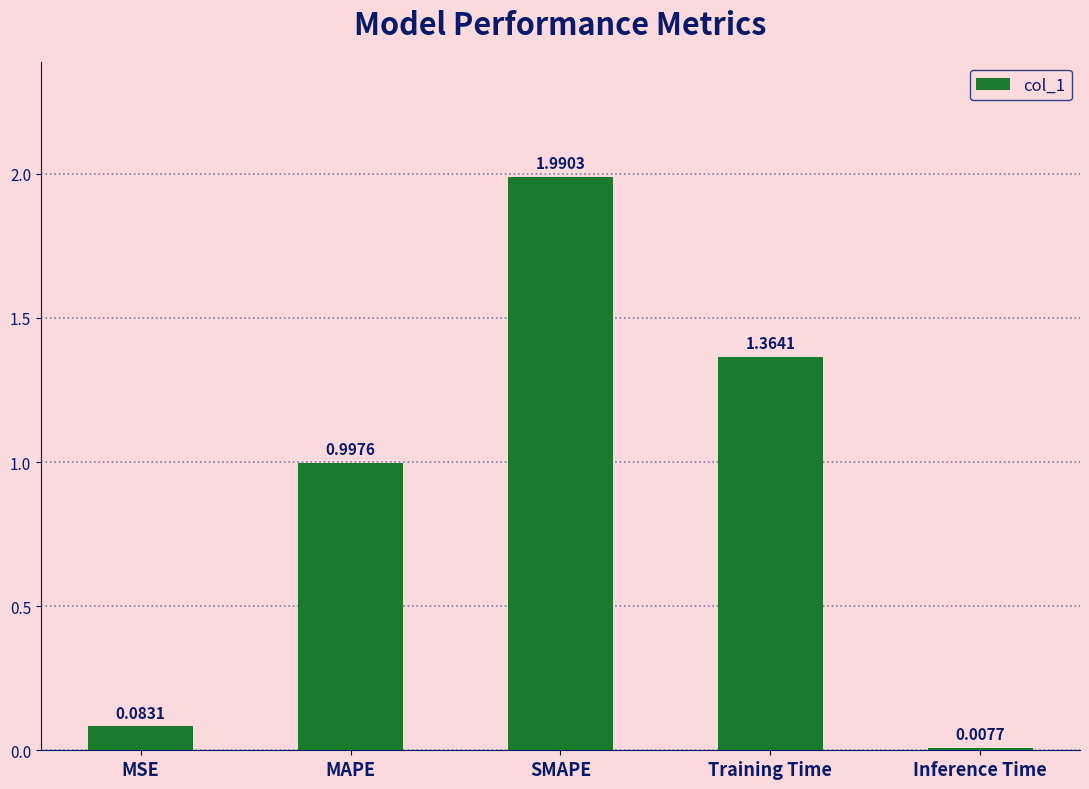

What is the difference between the maximum and second lowest values?

1.9